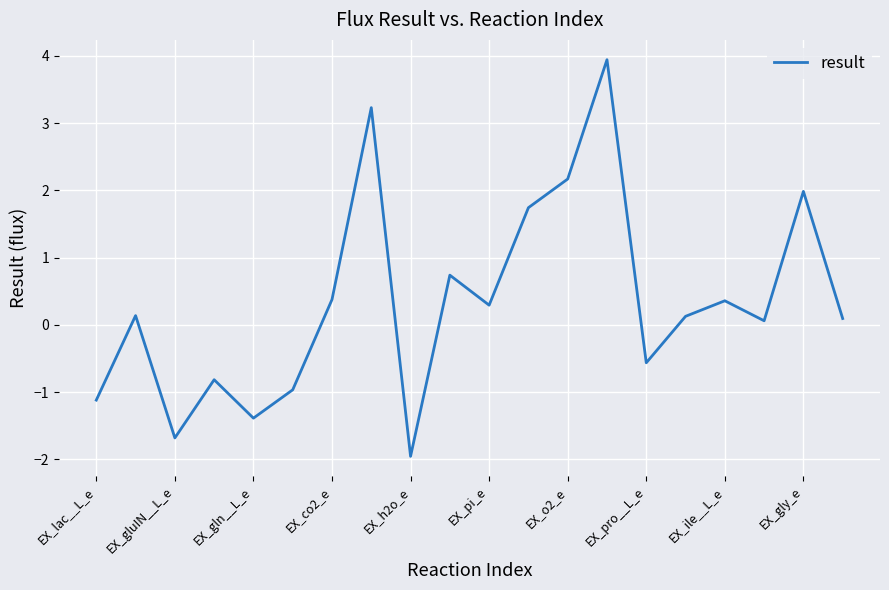

What is the difference between the maximum and minimum values?

5.9